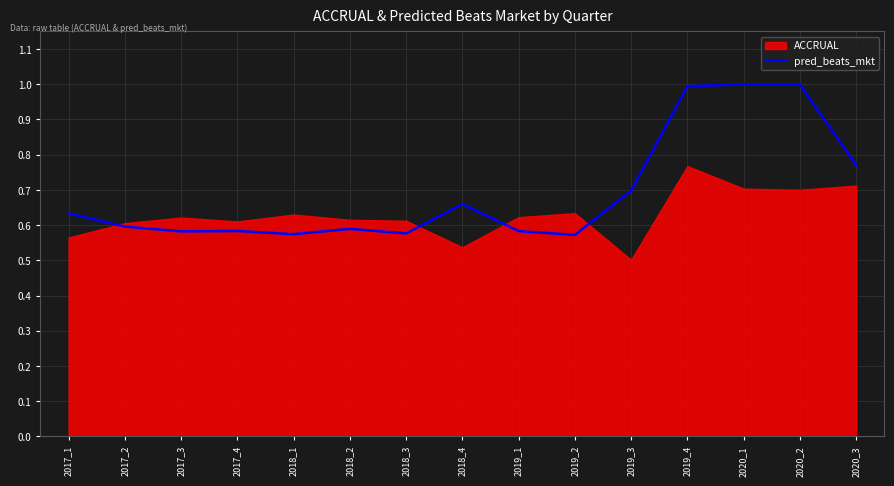

True or false: the data shows 0.3 at 2020_3.

False